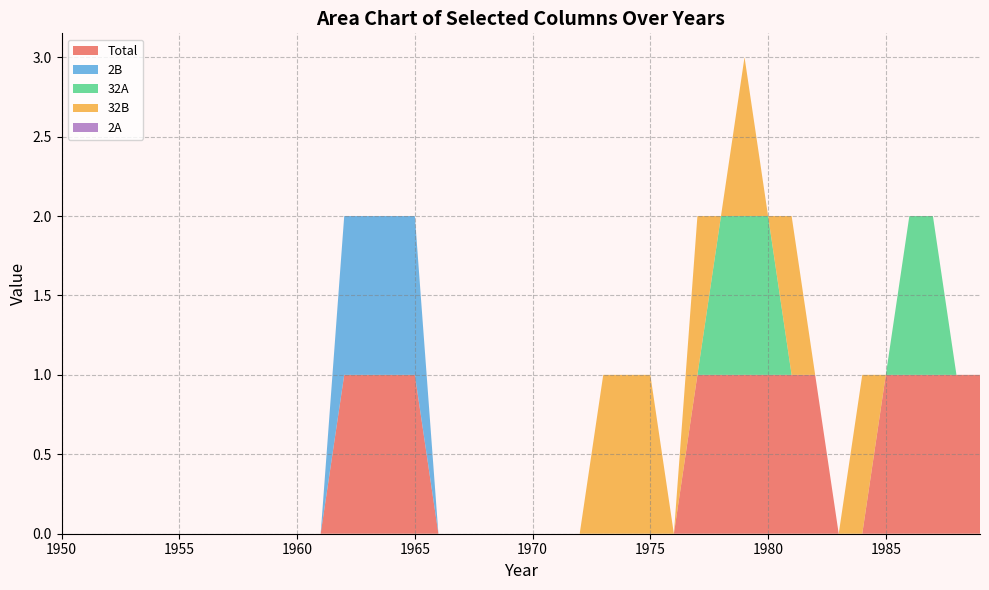

Reading left to right, transcribe all the data shown in this chart.

Total: 1950=0	1951=0	1952=0	1953=0	1954=0	1955=0	1956=0	1957=0	1958=0	1959=0	1960=0	1961=0	1962=1	1963=1	1964=1	1965=1	1966=0	1967=0	1968=0	1969=0	1970=0	1971=0	1972=0	1973=0	1974=0	1975=0	1976=0	1977=1	1978=1	1979=1	1980=1	1981=1	1982=1	1983=0	1984=0	1985=1	1986=1	1987=1	1988=1	1989=1
2B: 1950=0	1951=0	1952=0	1953=0	1954=0	1955=0	1956=0	1957=0	1958=0	1959=0	1960=0	1961=0	1962=1	1963=1	1964=1	1965=1	1966=0	1967=0	1968=0	1969=0	1970=0	1971=0	1972=0	1973=0	1974=0	1975=0	1976=0	1977=0	1978=0	1979=0	1980=0	1981=0	1982=0	1983=0	1984=0	1985=0	1986=0	1987=0	1988=0	1989=0
32A: 1950=0	1951=0	1952=0	1953=0	1954=0	1955=0	1956=0	1957=0	1958=0	1959=0	1960=0	1961=0	1962=0	1963=0	1964=0	1965=0	1966=0	1967=0	1968=0	1969=0	1970=0	1971=0	1972=0	1973=0	1974=0	1975=0	1976=0	1977=0	1978=1	1979=1	1980=1	1981=0	1982=0	1983=0	1984=0	1985=0	1986=1	1987=1	1988=0	1989=0
32B: 1950=0	1951=0	1952=0	1953=0	1954=0	1955=0	1956=0	1957=0	1958=0	1959=0	1960=0	1961=0	1962=0	1963=0	1964=0	1965=0	1966=0	1967=0	1968=0	1969=0	1970=0	1971=0	1972=0	1973=1	1974=1	1975=1	1976=0	1977=1	1978=0	1979=1	1980=0	1981=1	1982=0	1983=0	1984=1	1985=0	1986=0	1987=0	1988=0	1989=0
2A: 1950=0	1951=0	1952=0	1953=0	1954=0	1955=0	1956=0	1957=0	1958=0	1959=0	1960=0	1961=0	1962=0	1963=0	1964=0	1965=0	1966=0	1967=0	1968=0	1969=0	1970=0	1971=0	1972=0	1973=0	1974=0	1975=0	1976=0	1977=0	1978=0	1979=0	1980=0	1981=0	1982=0	1983=0	1984=0	1985=0	1986=0	1987=0	1988=0	1989=0